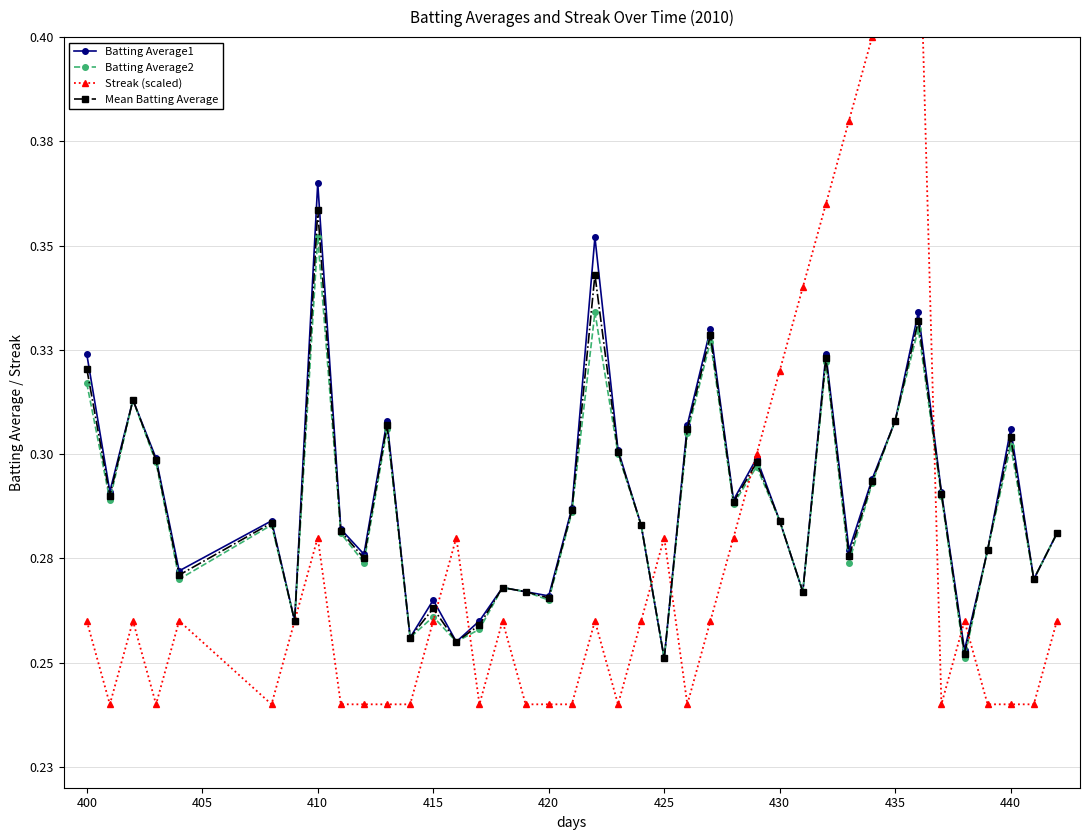

Count the number of data series in this chart.

4